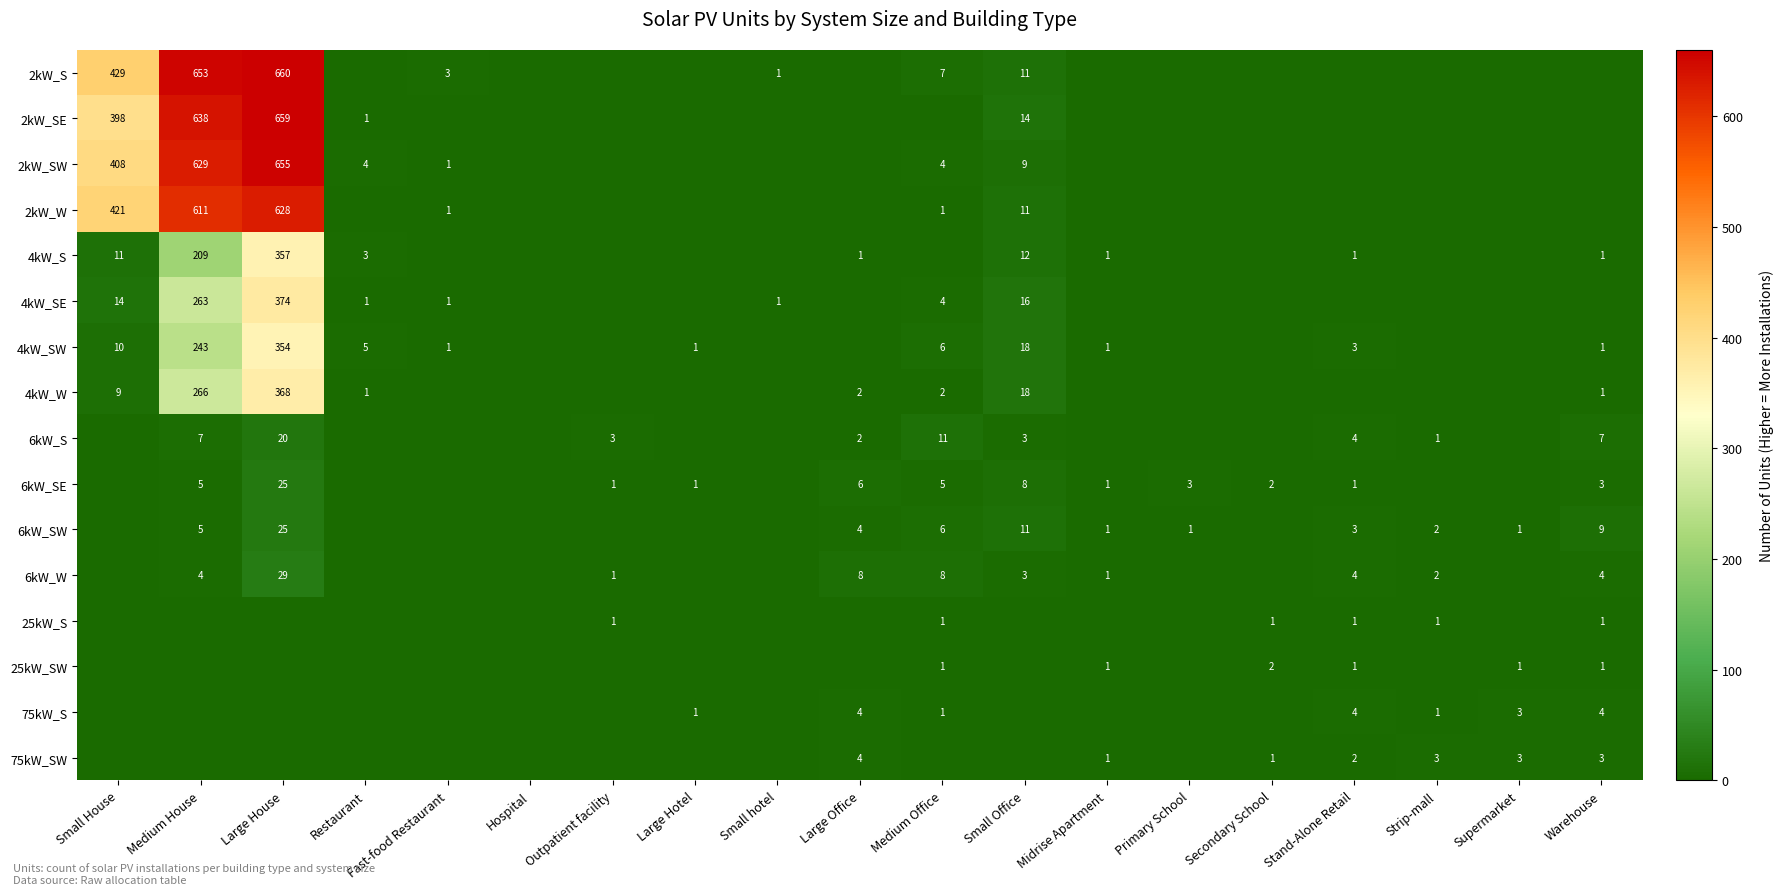

Which has a higher value, Stand-Alone Retail or Restaurant?

Stand-Alone Retail